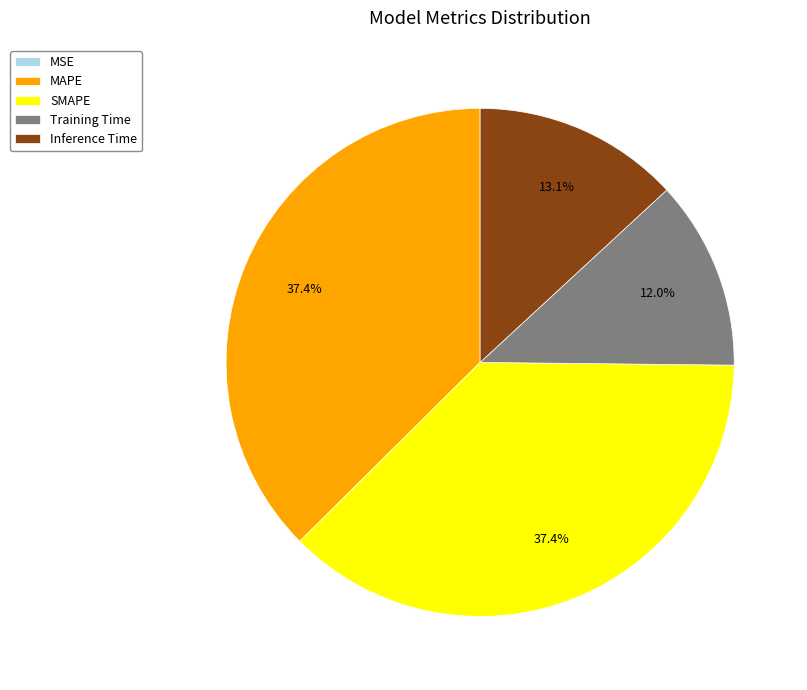

To the nearest percent, what percentage of the pie is SMAPE?

37%